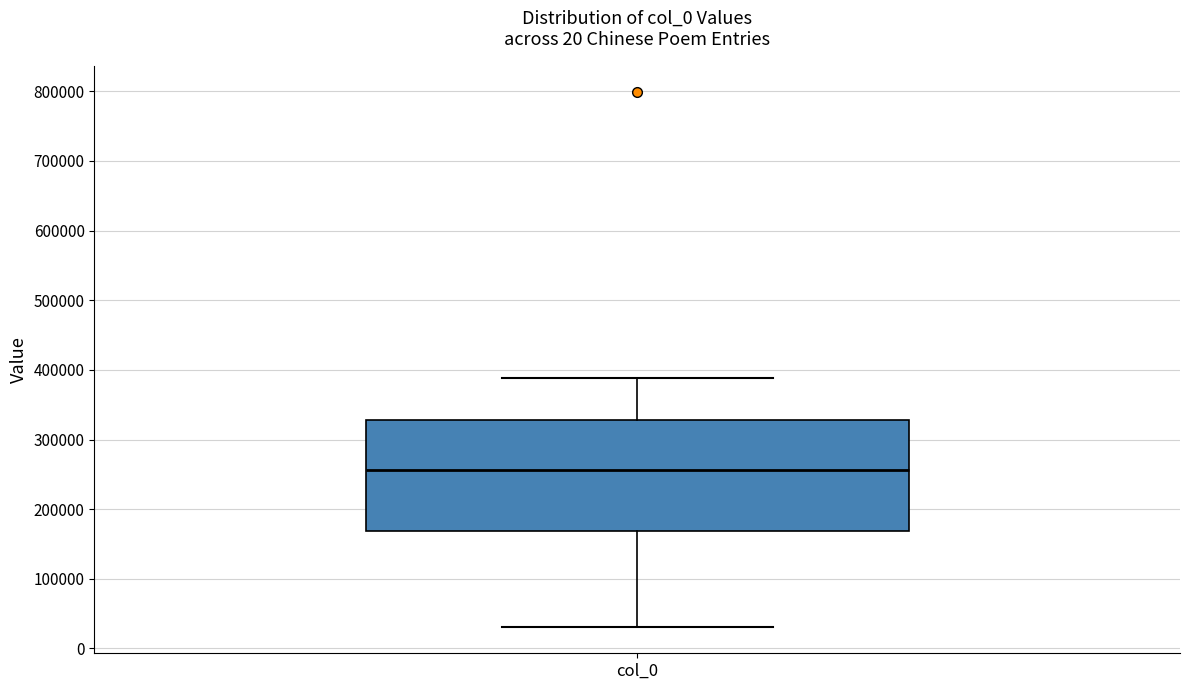

Transcribe this box plot: give where the median line is, the range the box spans, and where the two whiskers end, as read against the y-axis. The values are not printed on the chart, so give them approximately, as read against the axis.

median 260000, box 170000 to 330000, whiskers 30000 to 390000